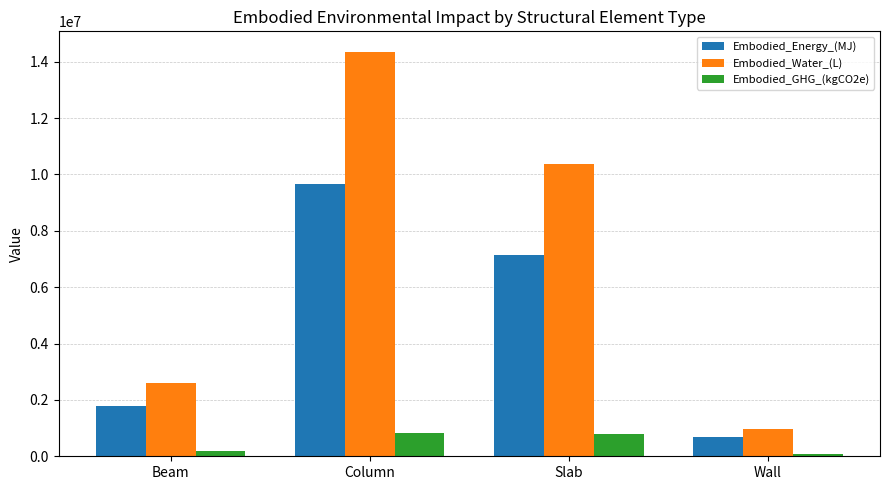

At how many categories does at least one series exceed 2432266?

3